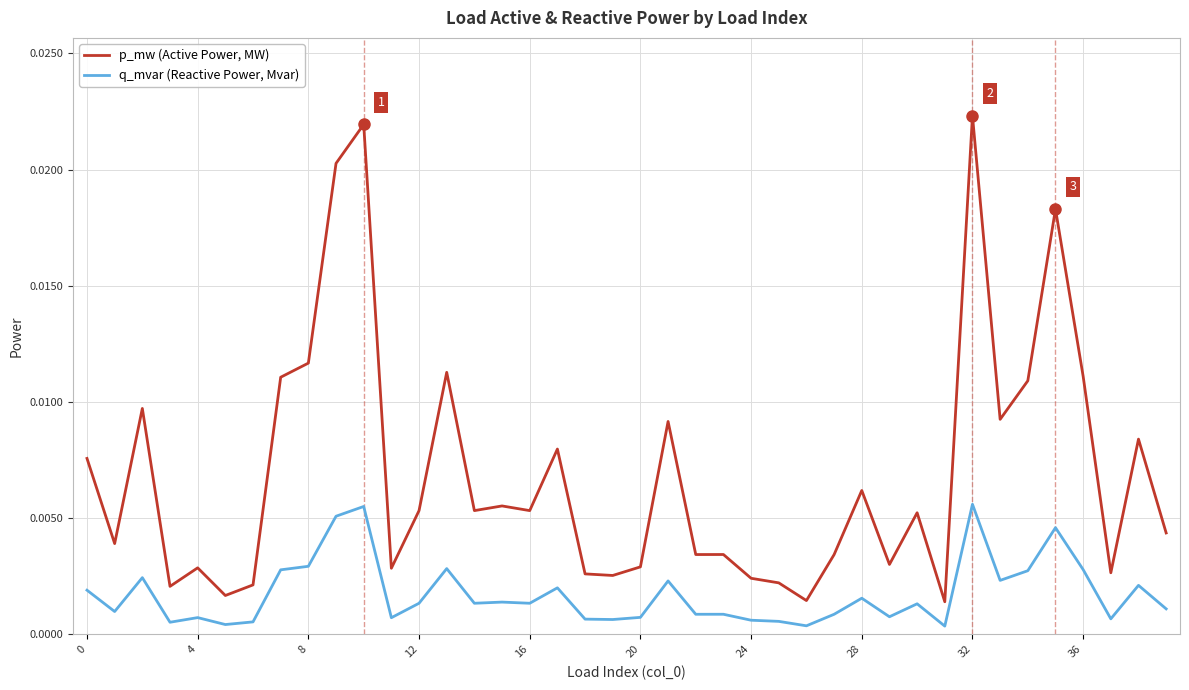

True or false: q_mvar (Reactive Power, Mvar) and p_mw (Active Power, MW) cross at least once.

False